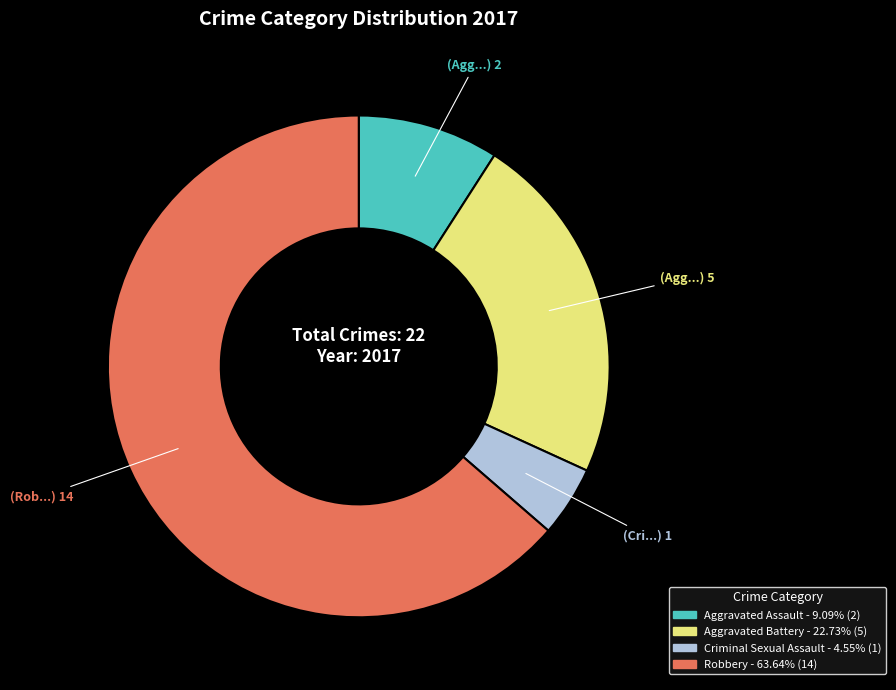

Does Aggravated Assault represent more than half of the total?

No